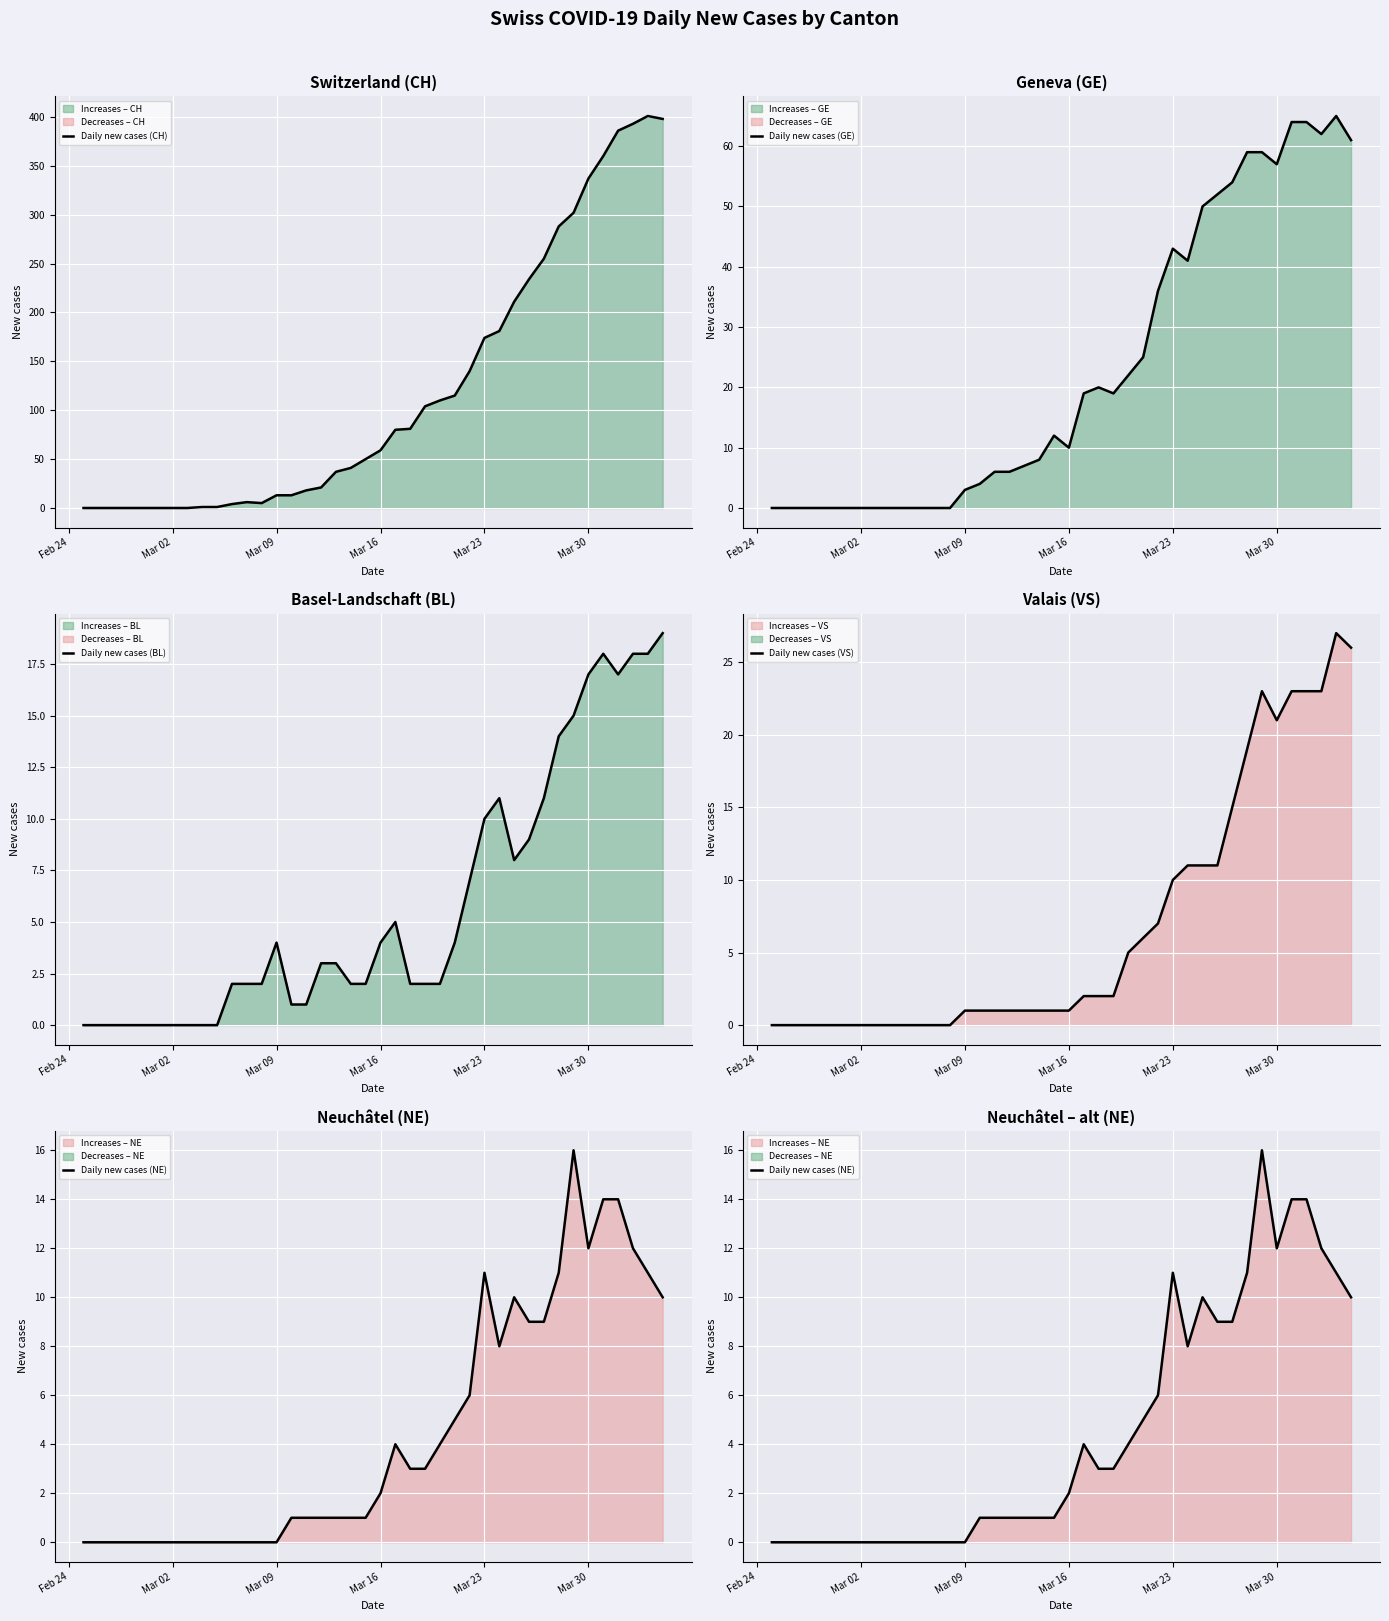

How many positive values does the Daily new cases (BL) series have?

30